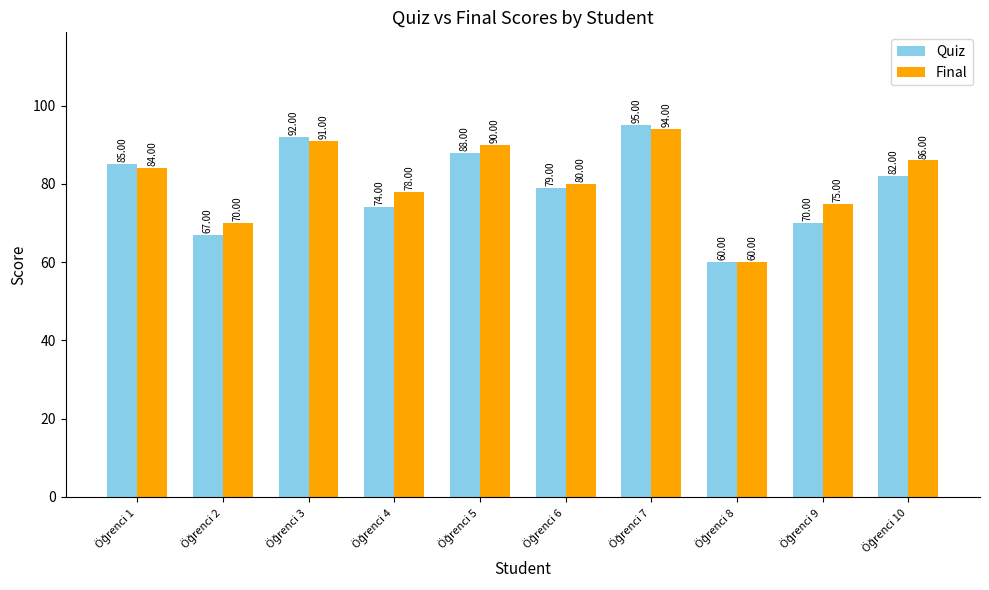

Which series has the largest range (max minus min)?

Quiz